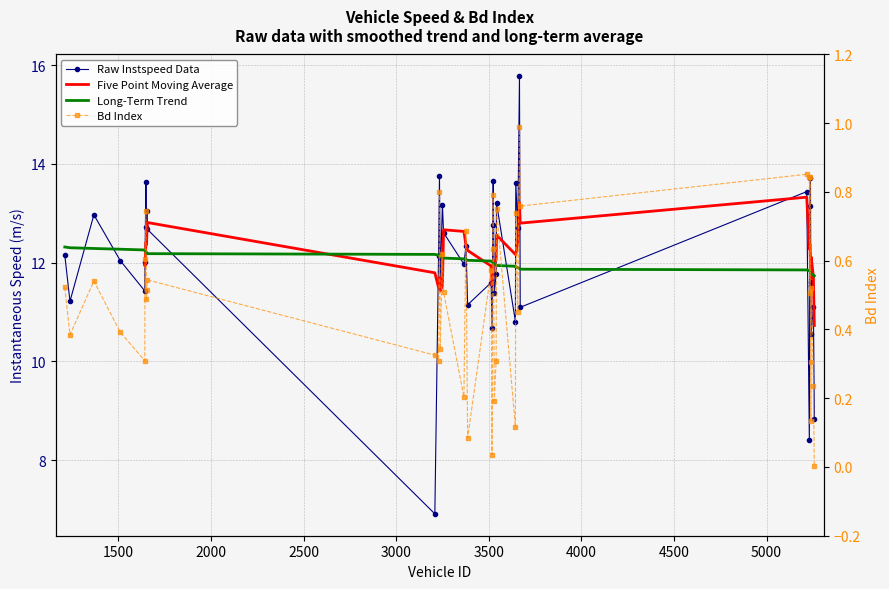

At which label is instspeed closest to 11?

3670.0